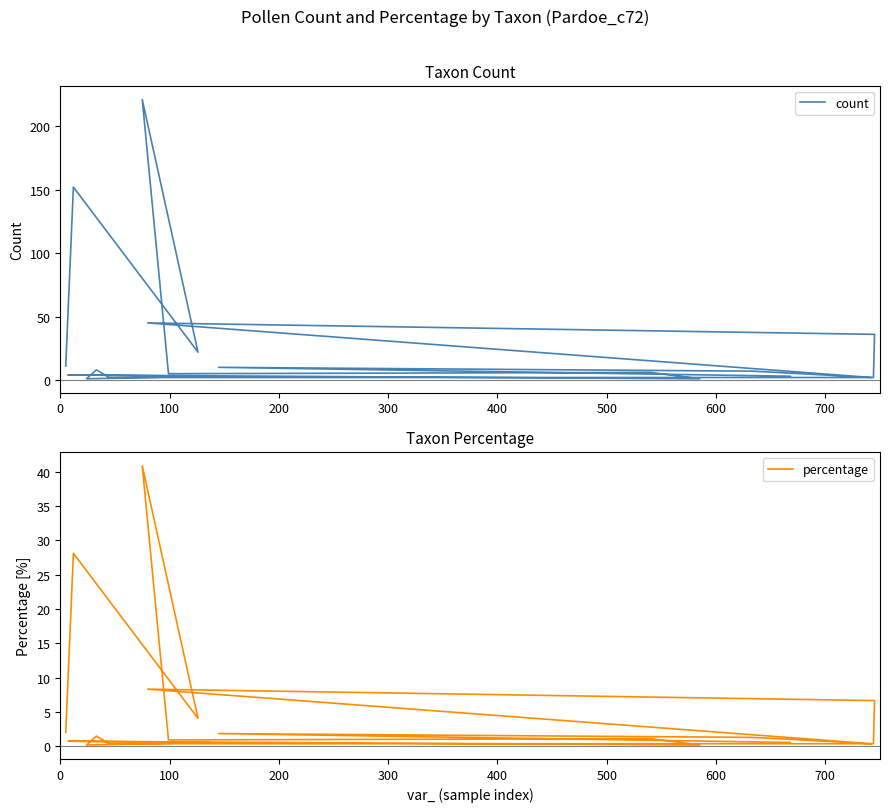

What are all the series names shown in the legend?

count, percentage